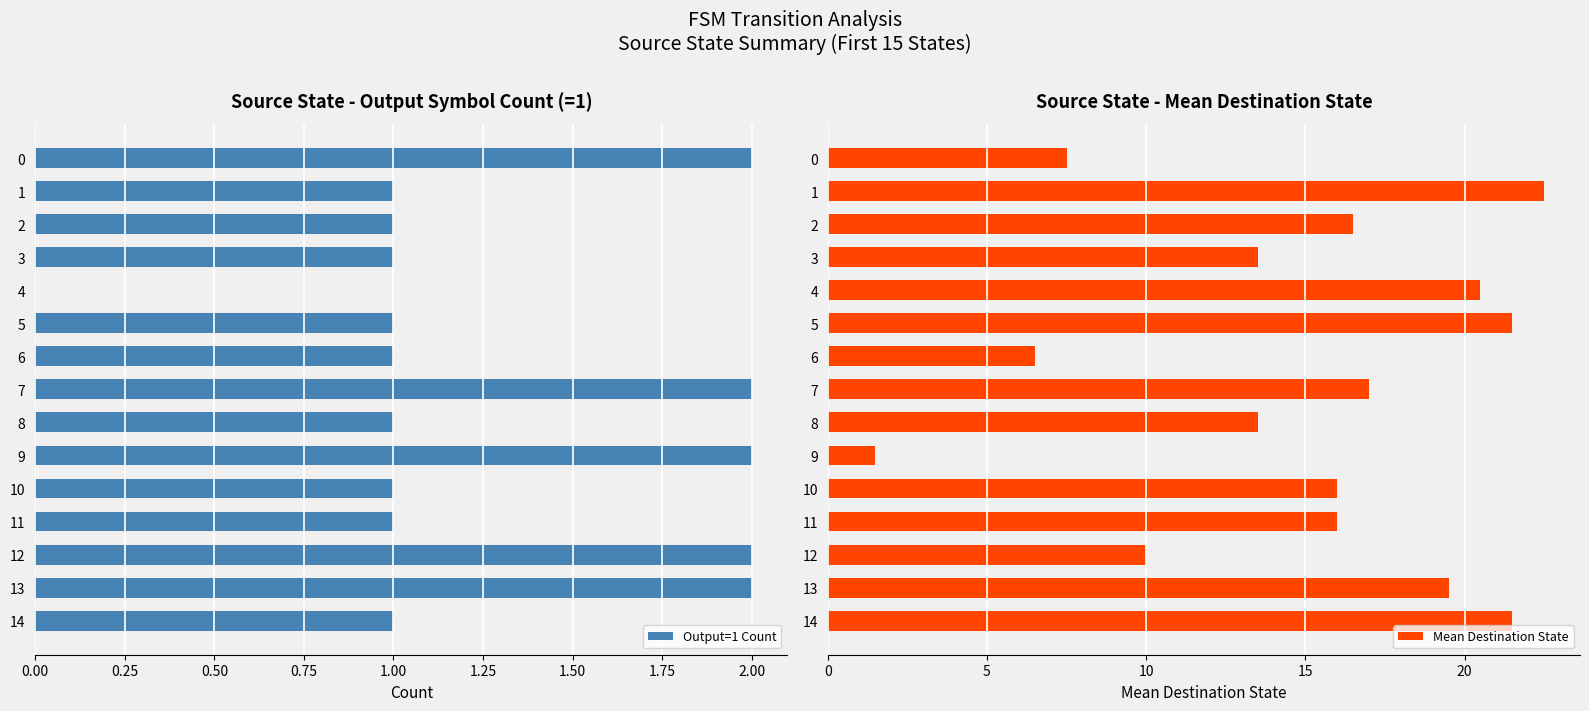

Is it true that Output=1 Count equals 1 at 10?

True